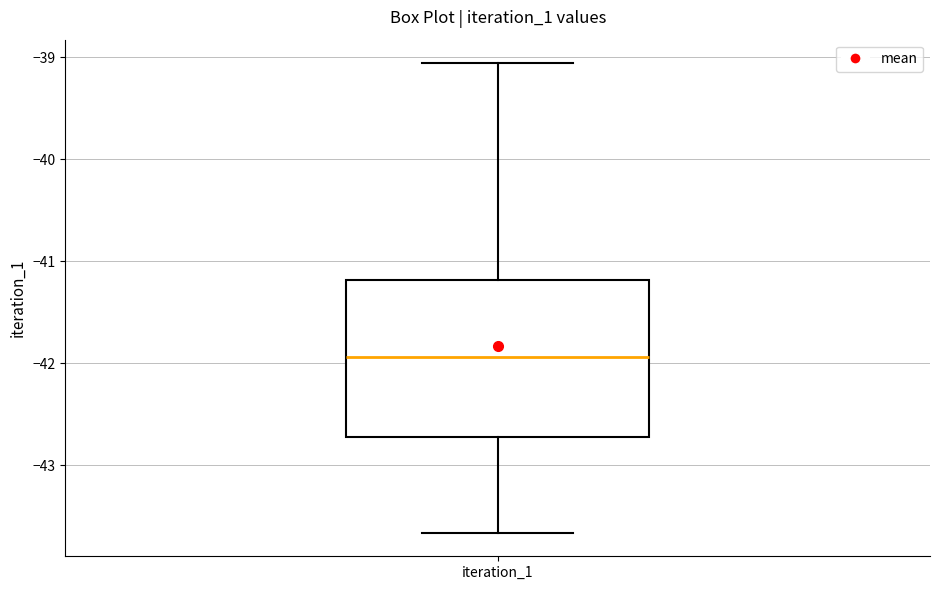

Read this box plot against the y-axis: the position of the median line, the range covered by the box, and the ends of both whiskers. The values are not printed on the chart, so give them approximately, as read against the axis.

median -41.9, box -42.7 to -41.2, whiskers -43.7 to -39.1